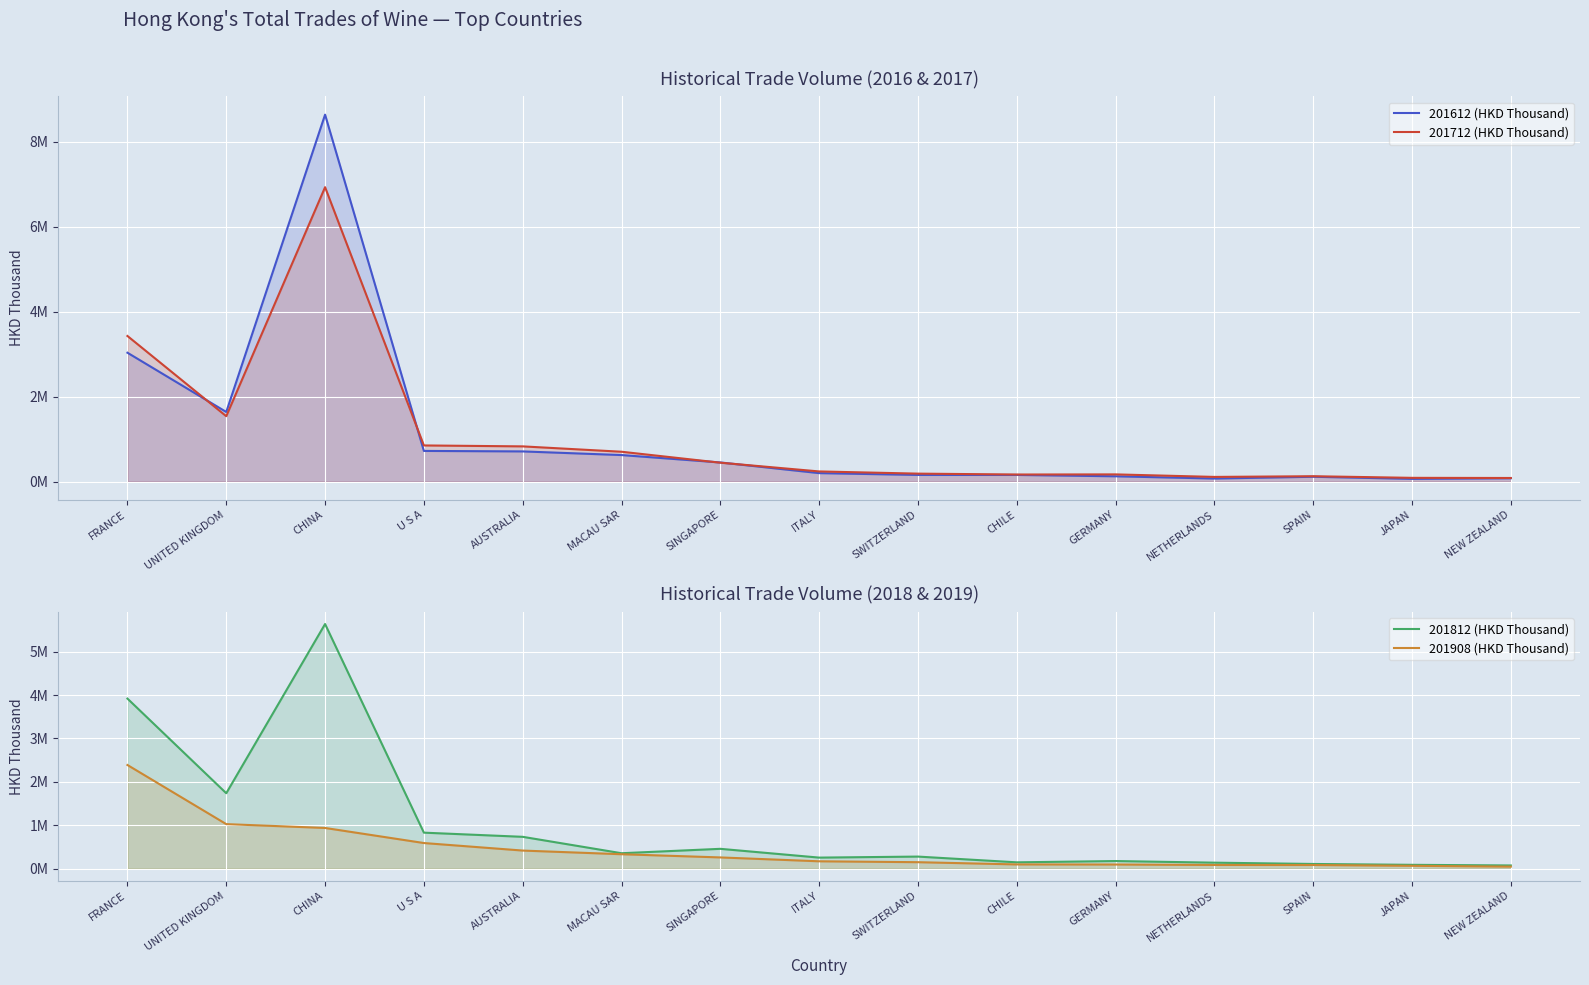

True or false: 201712 (HKD Thousand) has a value of 443721.0 at SINGAPORE.

True